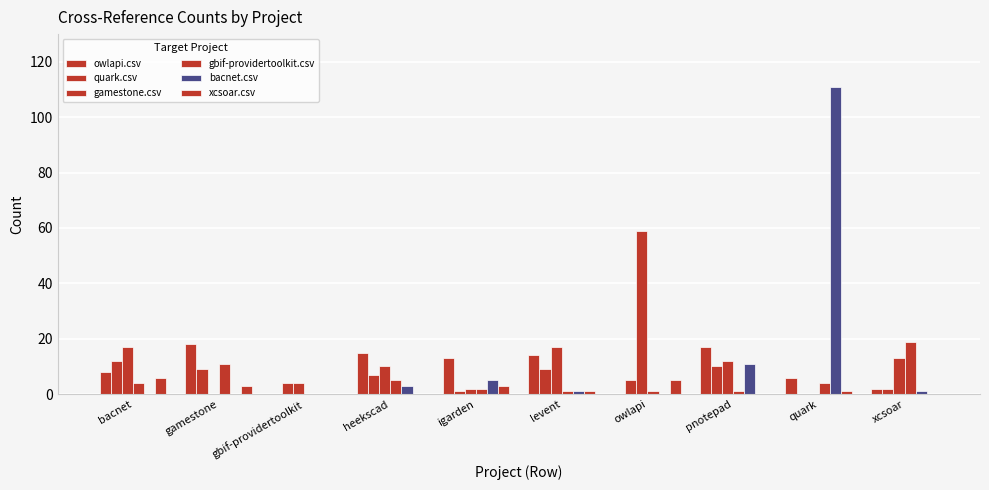

Are the bars horizontal?

No